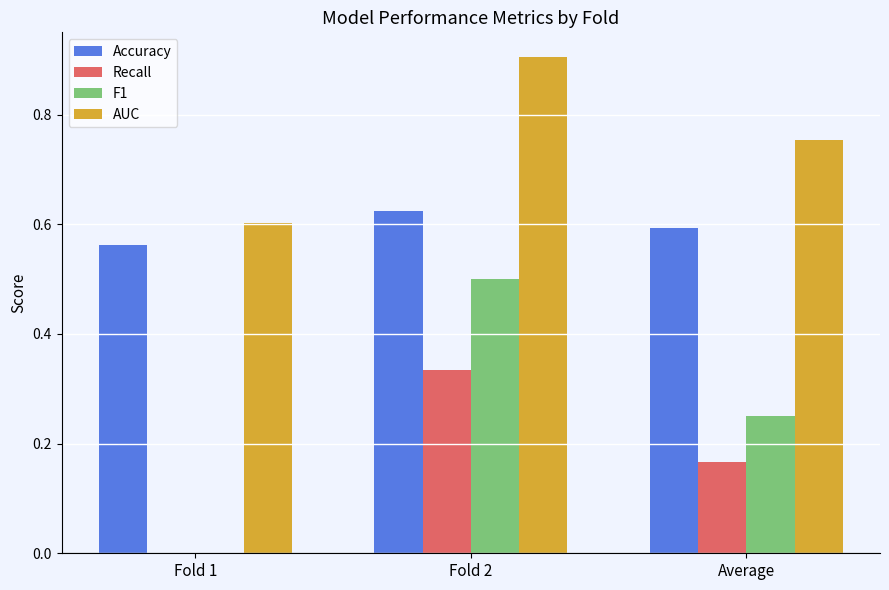

What is the sum of all Accuracy values?

1.8